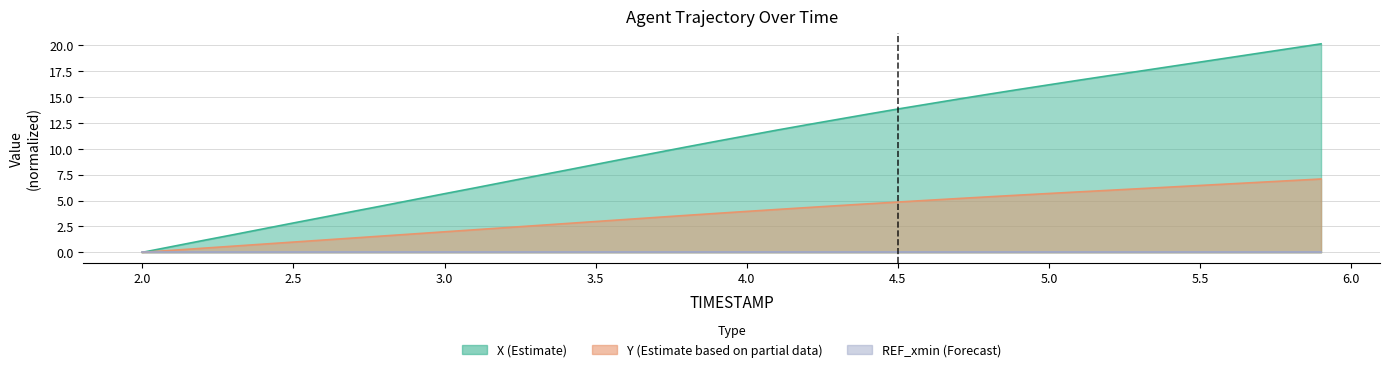

Rank the categories by Y (Estimate based on partial data) value from highest to lowest.

5.9, 5.8, 5.7, 5.6, 5.5, 5.4, 5.3, 5.2, 5.1, 5.0, 4.9, 4.8, 4.7, 4.6, 4.5, 4.4, 4.3, 4.2, 4.1, 4.0, 3.9, 3.8, 3.7, 3.6, 3.5, 3.4, 3.3, 3.2, 3.1, 3.0, 2.9, 2.8, 2.7, 2.6, 2.5, 2.4, 2.3, 2.2, 2.1, 2.0